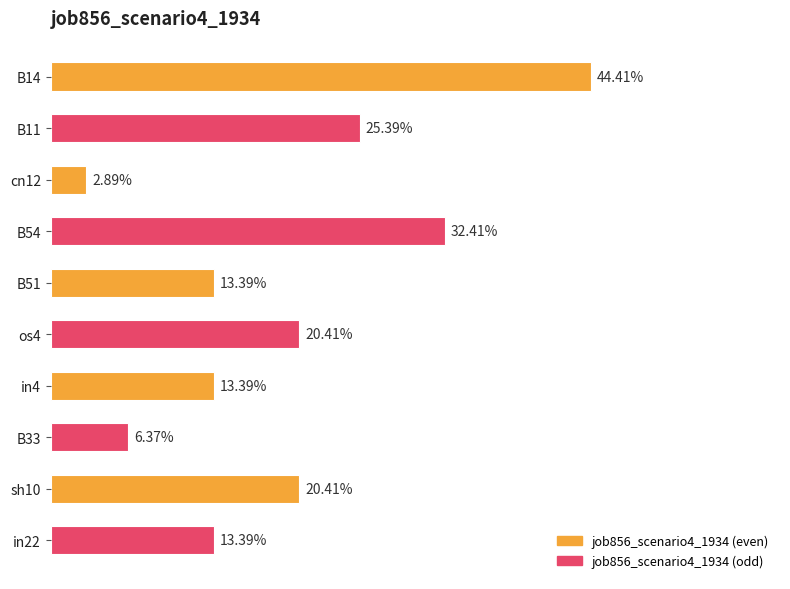

What is the sum of all values?

1.9